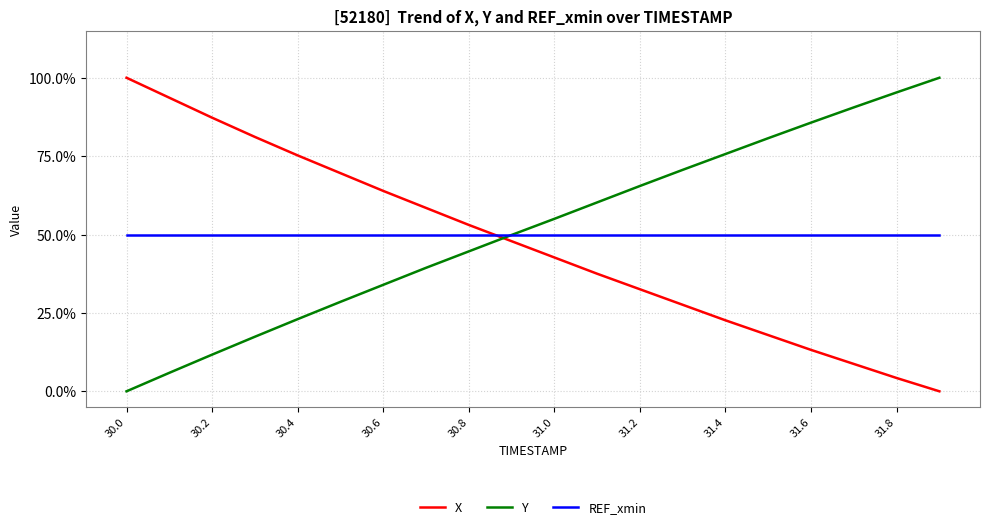

Which series ends up on top after the final intersection of X and REF_xmin?

REF_xmin